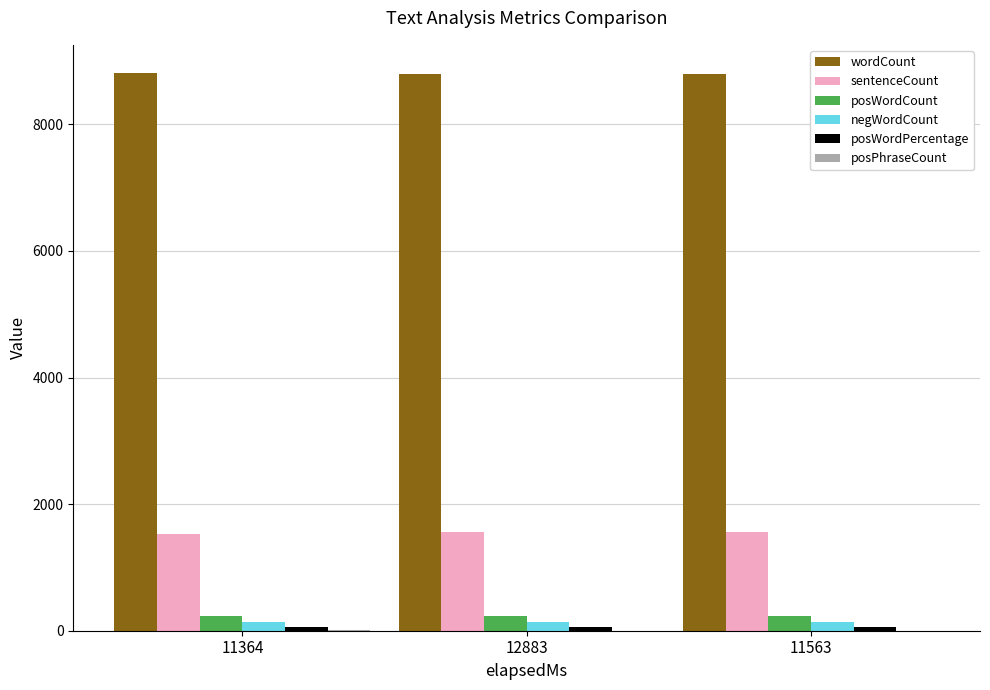

Is the value of wordCount at 12883 greater than the value of posWordCount at 11563?

Yes